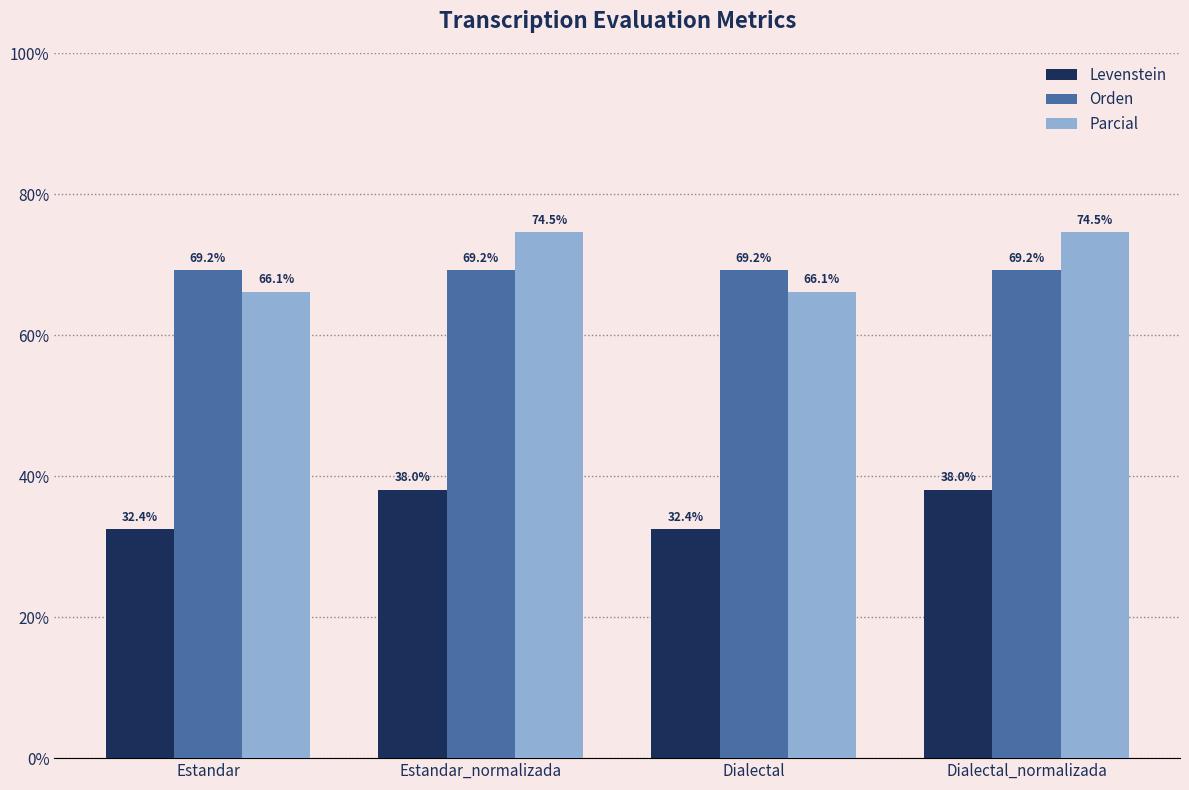

At Dialectal_normalizada, list the series in order from largest to smallest.

Parcial, Orden, Levenstein